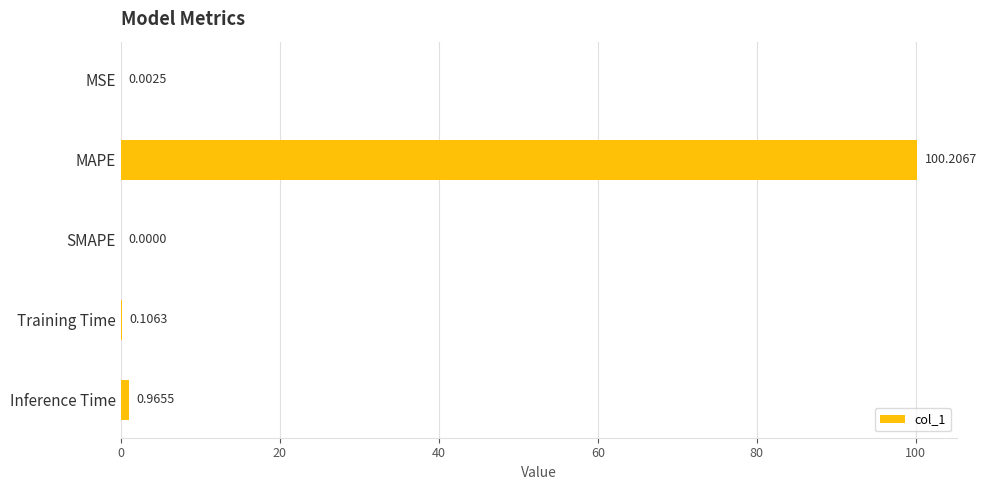

Count the number of values greater than 0.

4